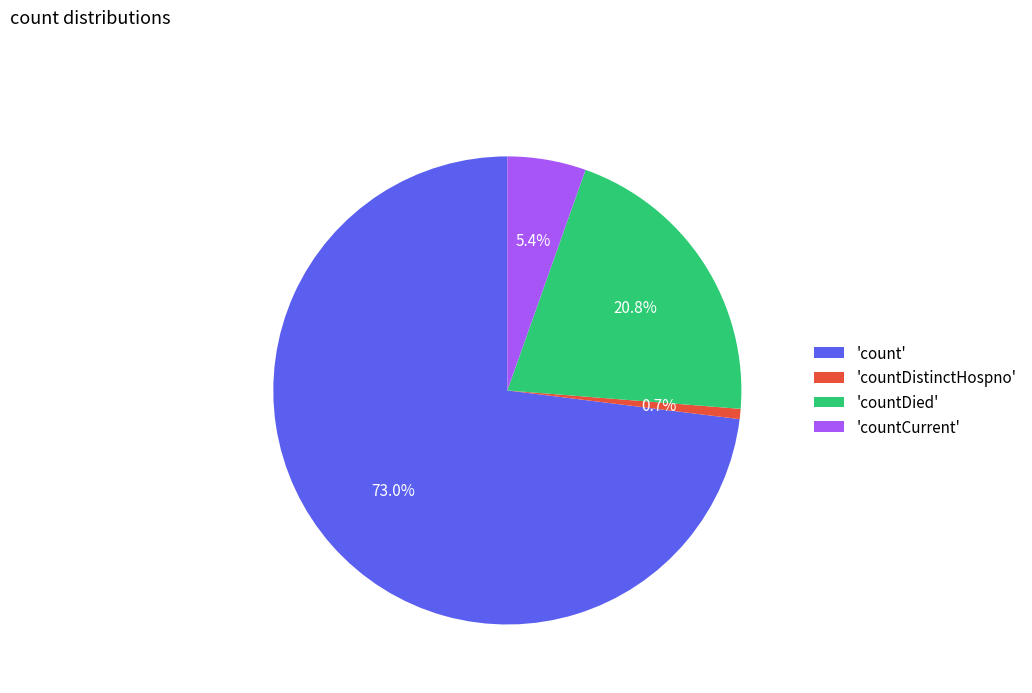

Which category accounts for the majority?

'count'